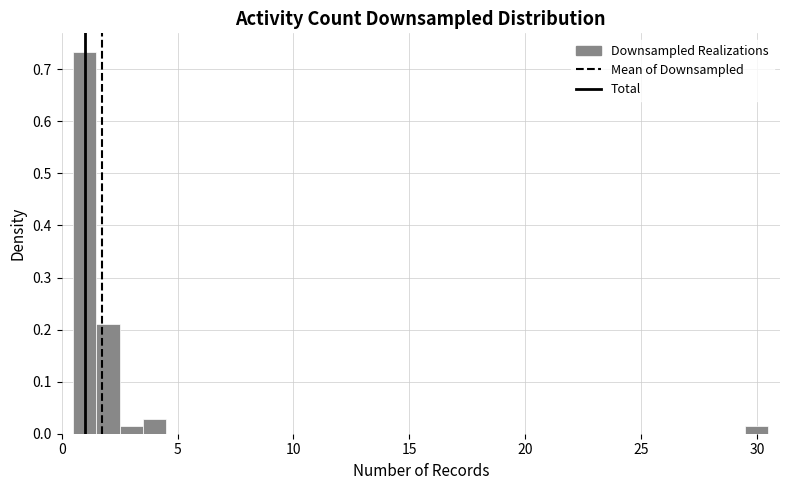

Read against the x-axis, roughly where is the centre of the tallest bar?

1.0